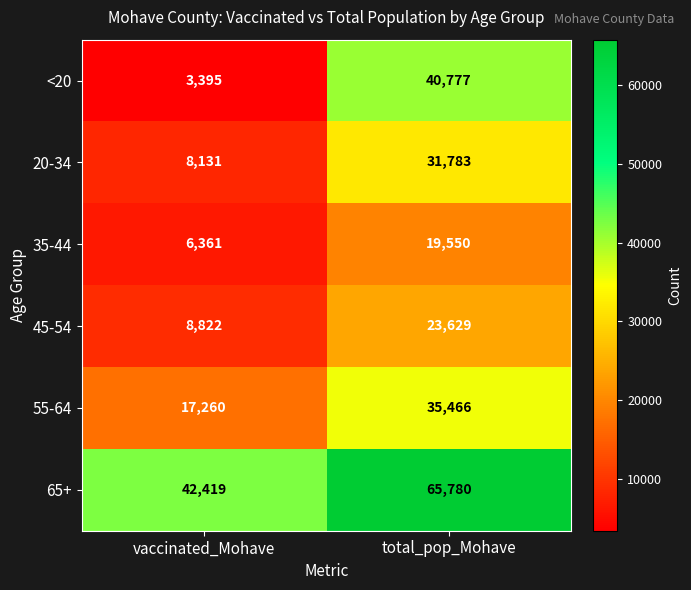

What is the total value across all series at vaccinated_Mohave?

86388